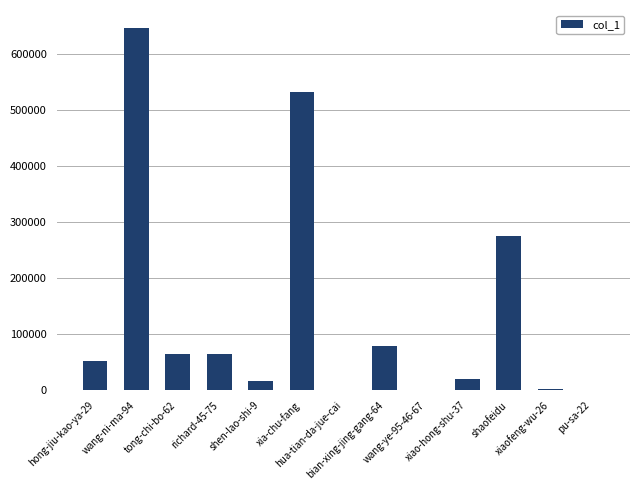

What is the greatest value displayed?

645961